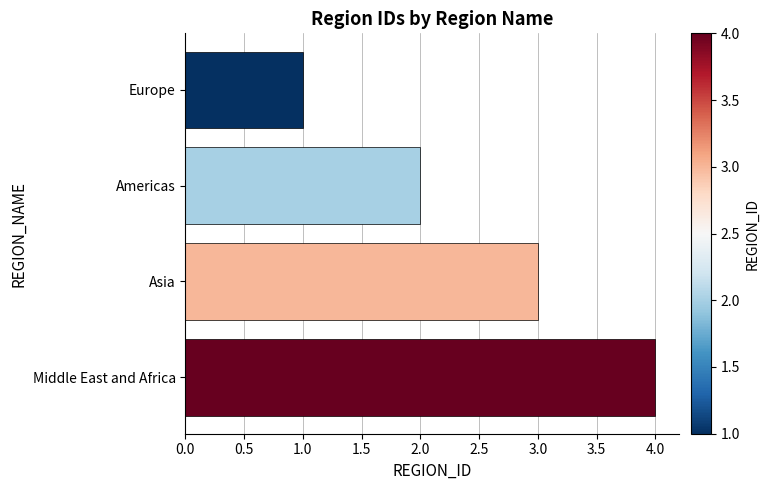

Rank the categories by value from lowest to highest.

Europe, Americas, Asia, Middle East and Africa